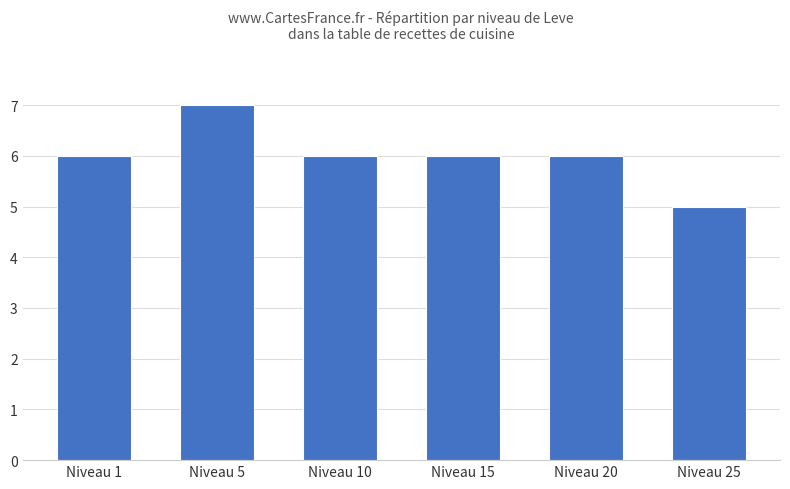

What is the approximate value at Niveau 20?

6